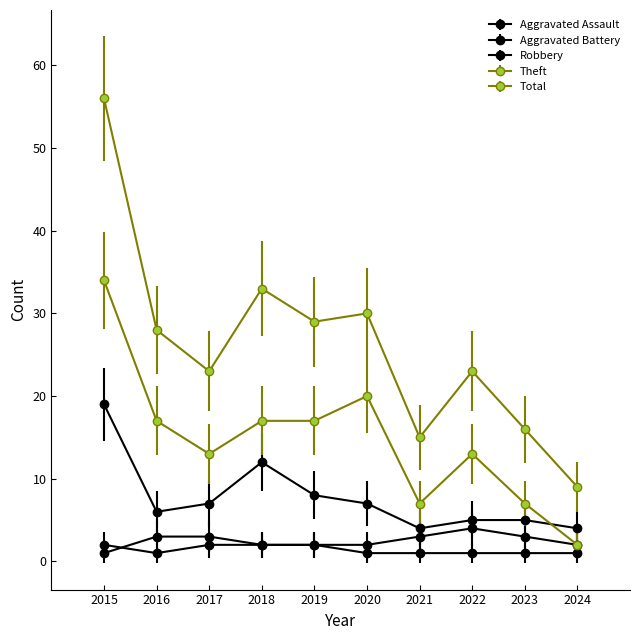

How many categories are shown in the chart?

10